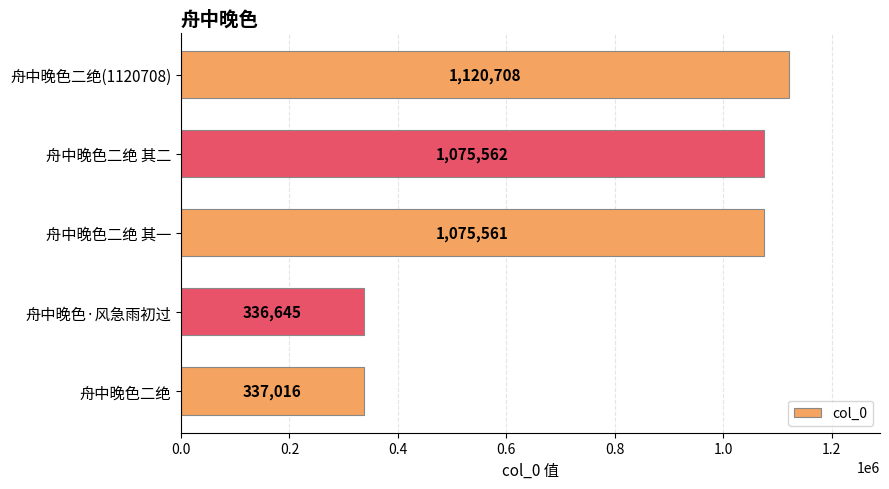

The value at 舟中晚色二绝 is 528160. True or false?

False